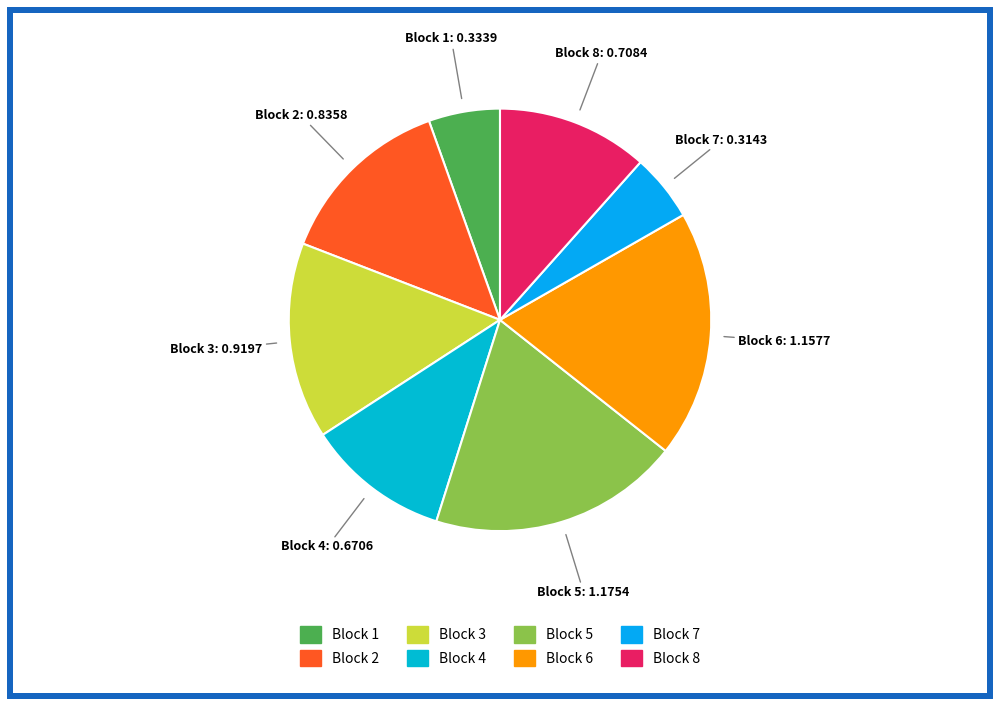

Is it true that Block 3 is 1% of the pie?

False